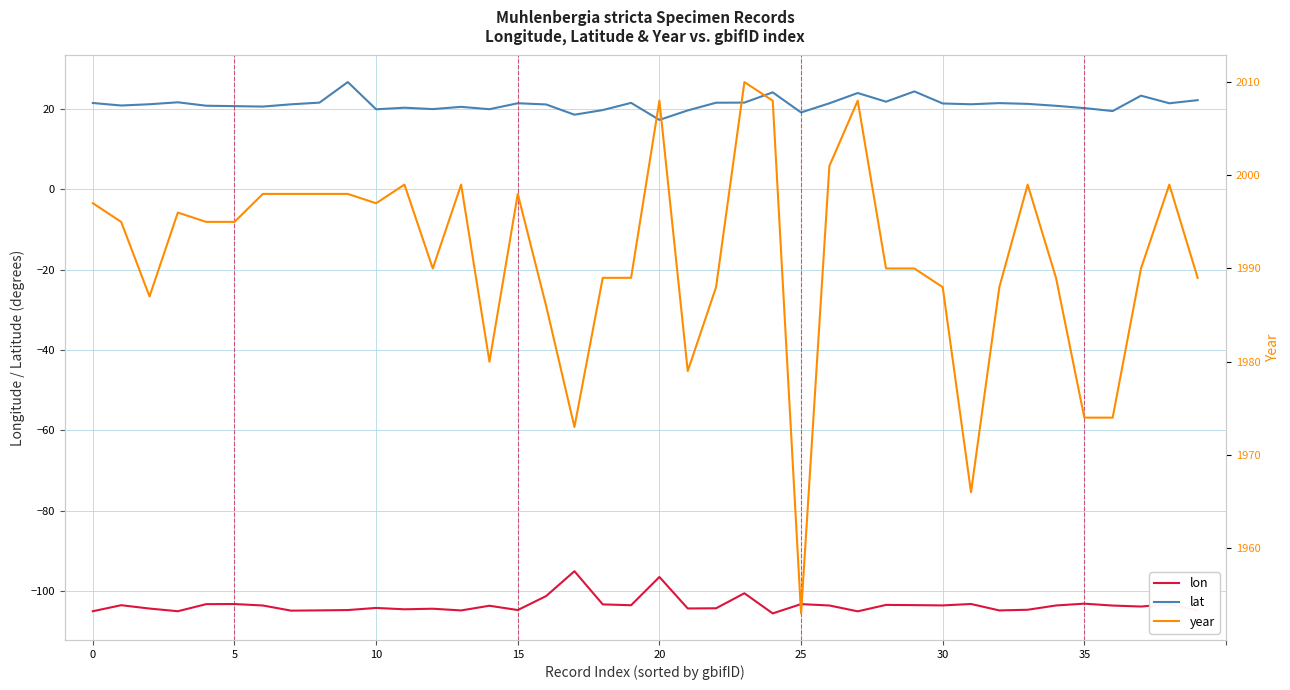

Reading left to right, what are all the values shown in this chart?

lon: -104.9	-103.5	-104.3	-105.0	-103.2	-103.2	-103.5	-104.8	-104.7	-104.7	-104.1	-104.5	-104.3	-104.8	-103.6	-104.7	-101.2	-95.0	-103.2	-103.5	-96.4	-104.3	-104.2	-100.5	-105.5	-103.2	-103.5	-105.0	-103.4	-103.4	-103.5	-103.2	-104.8	-104.6	-103.5	-103.1	-103.5	-103.8	-103.2	-104.7
lat: 21.4	20.8	21.1	21.6	20.8	20.6	20.5	21.1	21.5	26.6	19.9	20.3	19.9	20.5	19.9	21.4	21.1	18.5	19.7	21.5	17.2	19.6	21.5	21.5	24.1	19.1	21.4	23.9	21.8	24.3	21.3	21.1	21.4	21.2	20.7	20.2	19.4	23.2	21.4	22.1
year: 1997.0	1995.0	1987.0	1996.0	1995.0	1995.0	1998.0	1998.0	1998.0	1998.0	1997.0	1999.0	1990.0	1999.0	1980.0	1998.0	1986.0	1973.0	1989.0	1989.0	2008.0	1979.0	1988.0	2010.0	2008.0	1953.0	2001.0	2008.0	1990.0	1990.0	1988.0	1966.0	1988.0	1999.0	1989.0	1974.0	1974.0	1990.0	1999.0	1989.0